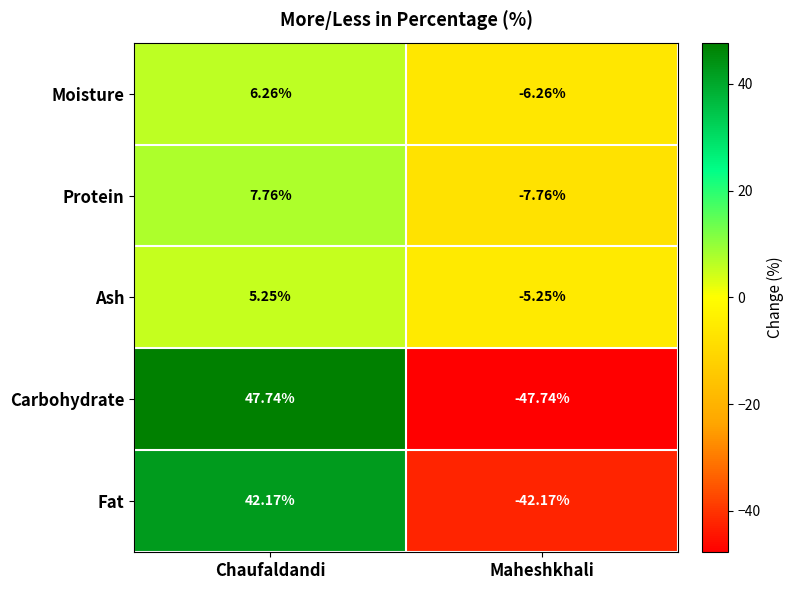

At which label does Moisture reach its peak?

Chaufaldandi